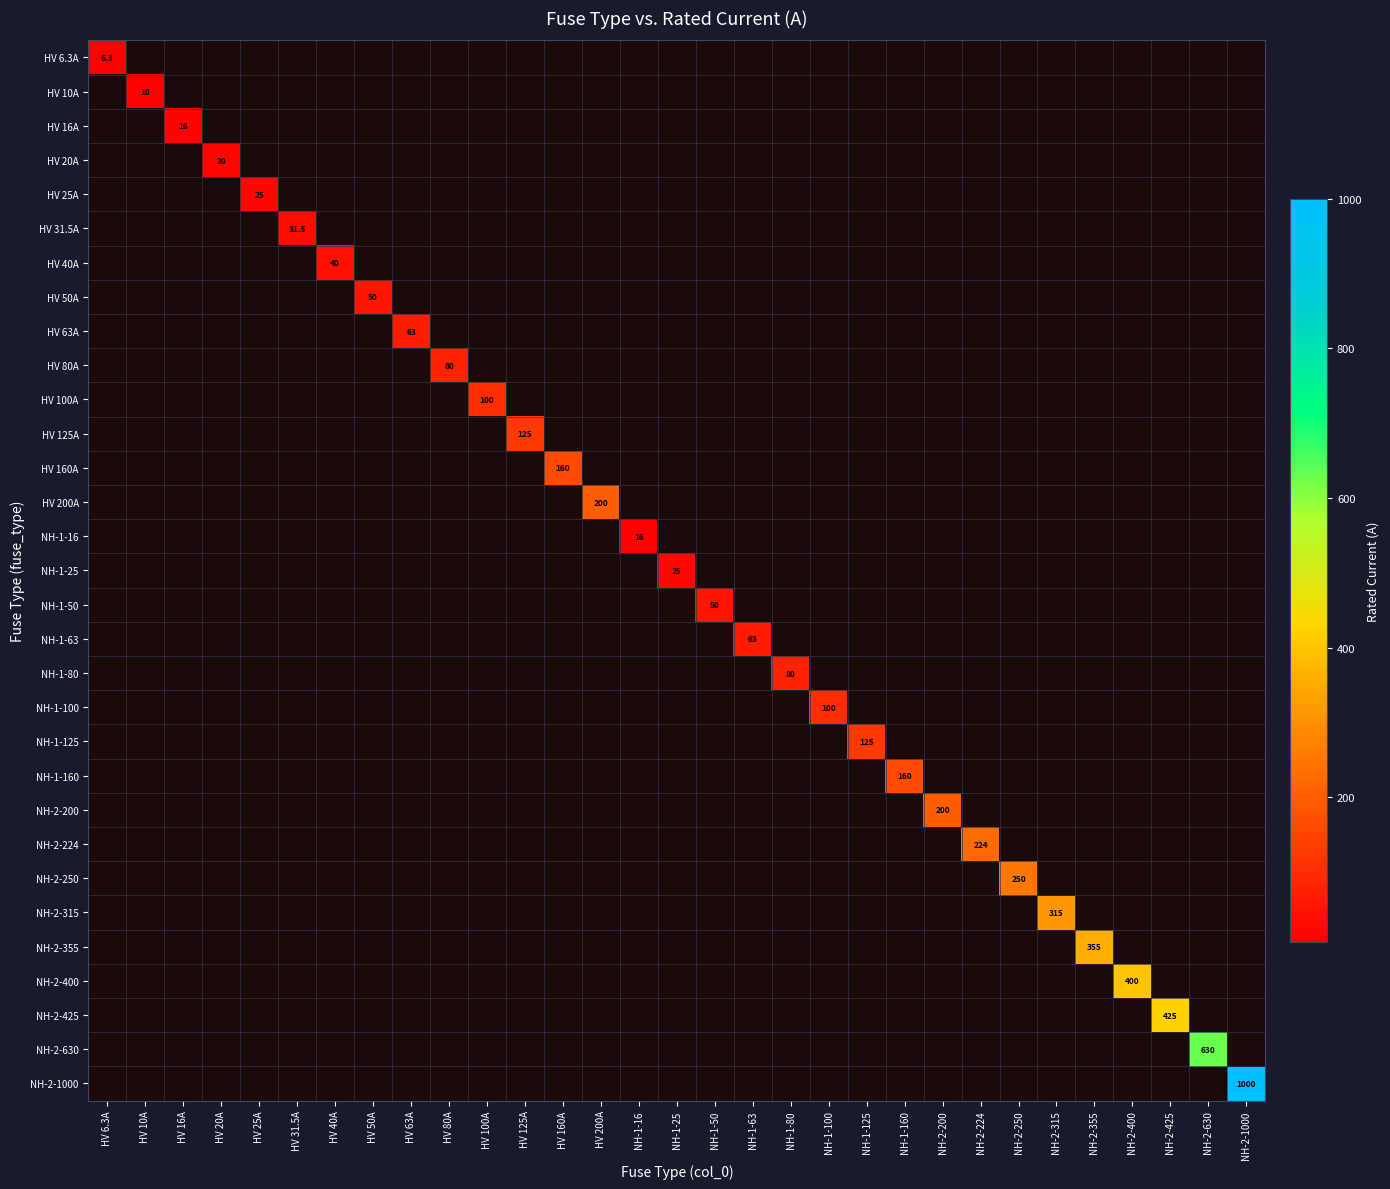

At how many categories does at least one series exceed 847?

1